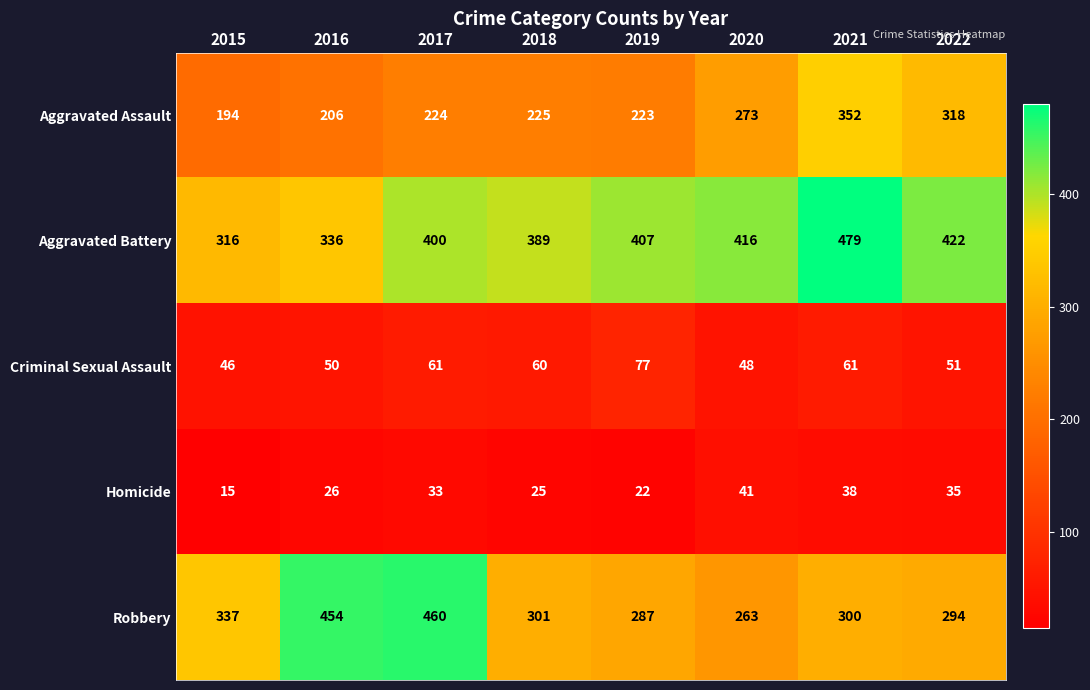

Which category has the highest value across all series?

2021